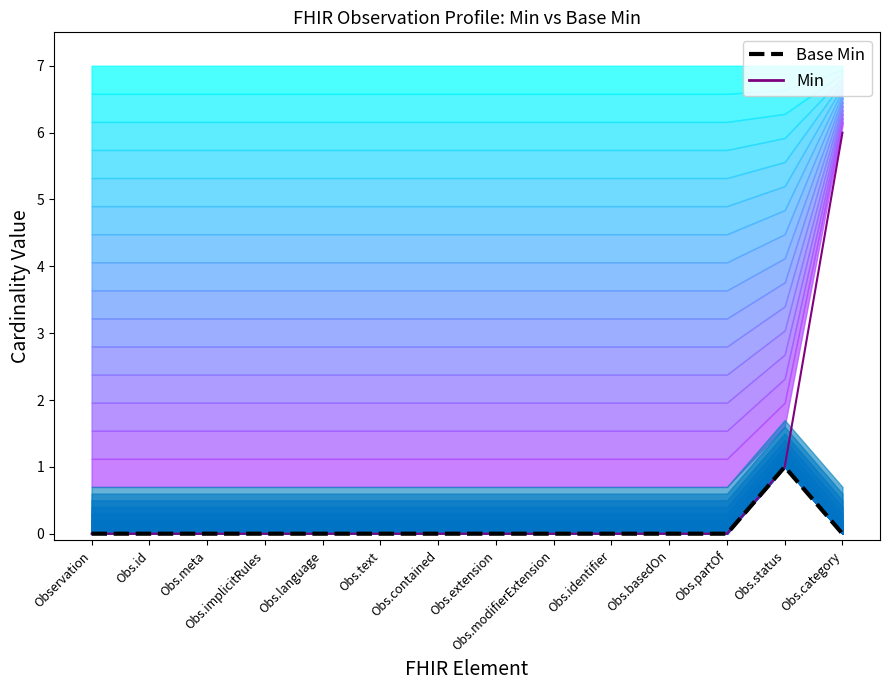

True or false: Min and Base Min cross at least once.

False